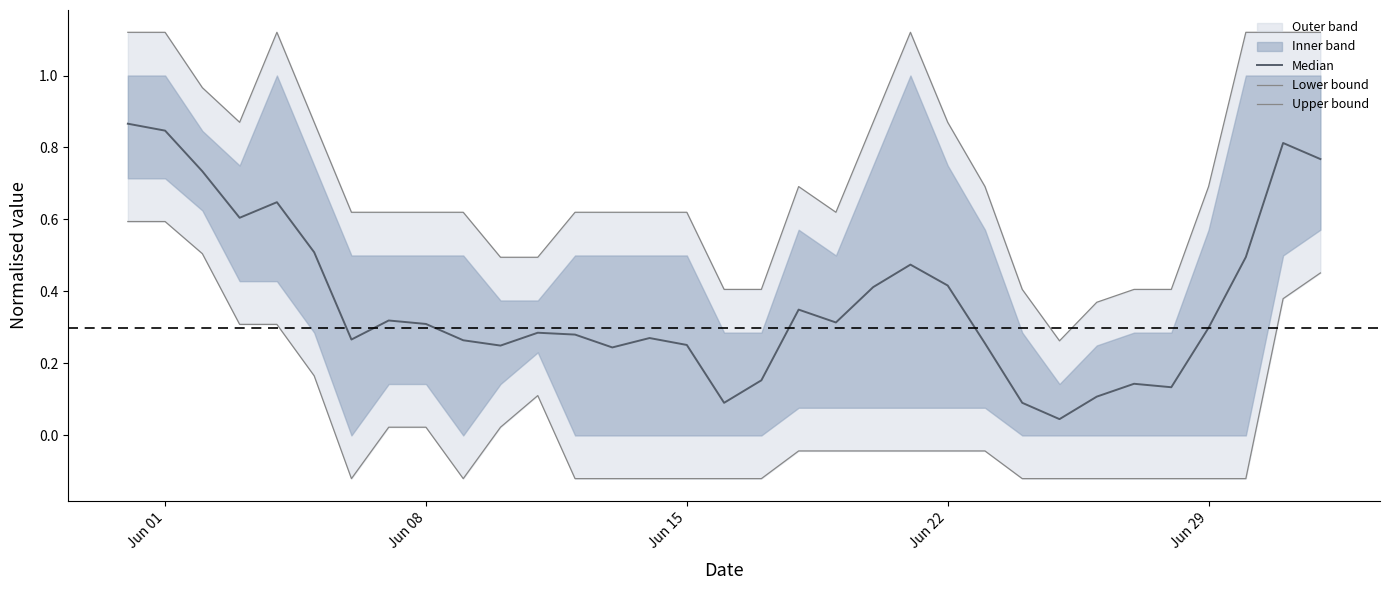

What is the average value of the Median series?

0.4